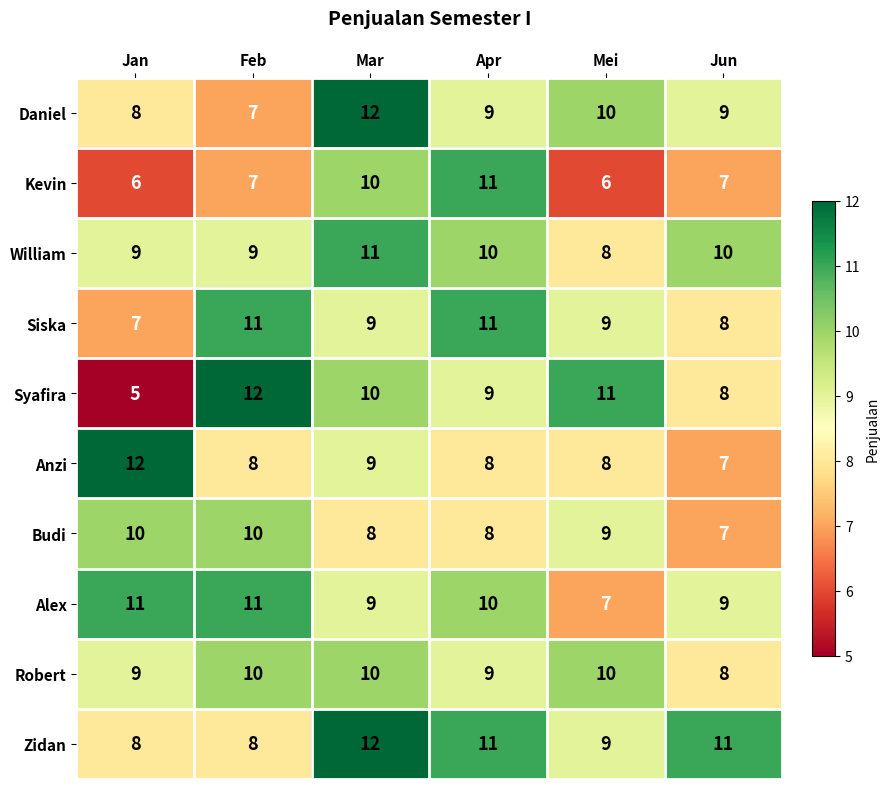

What value does the Zidan series have at Mei?

9